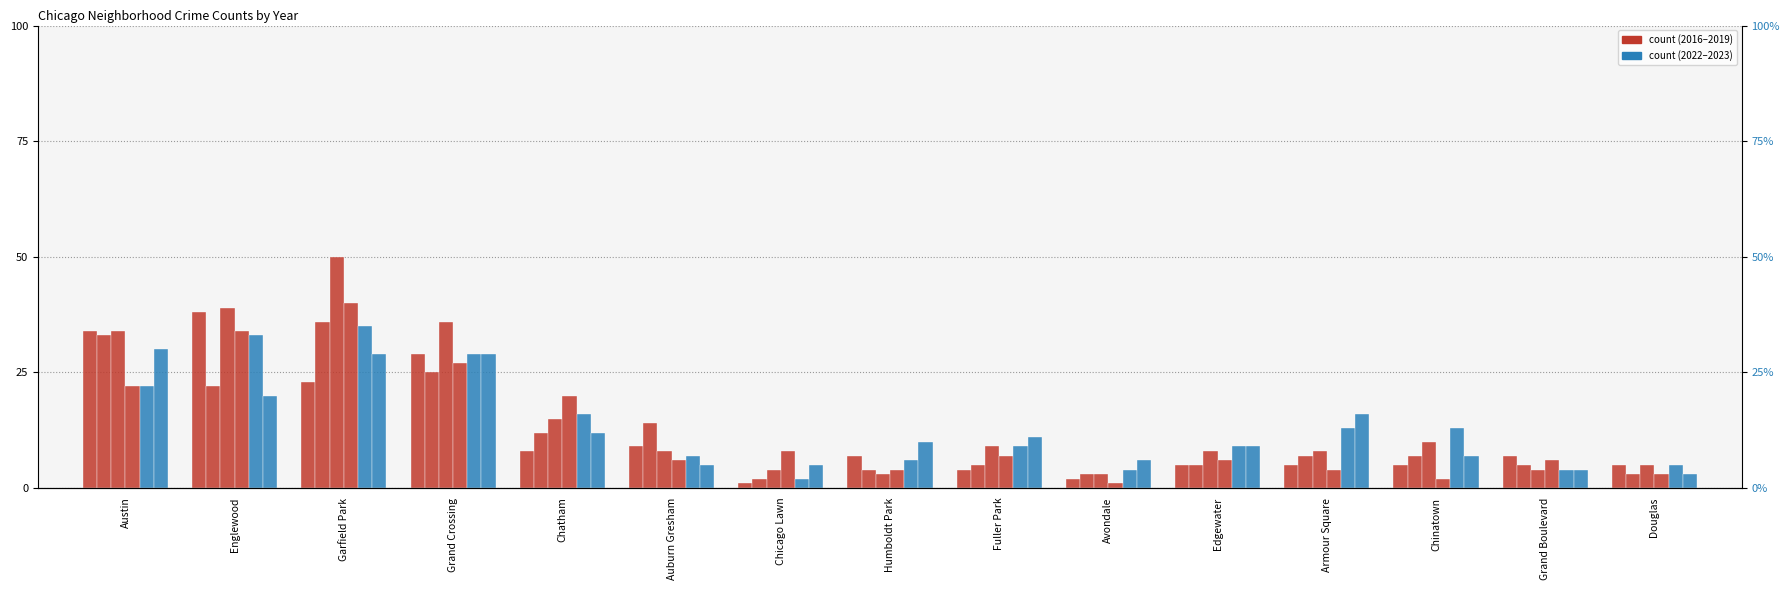

How many data points does each series have?

15